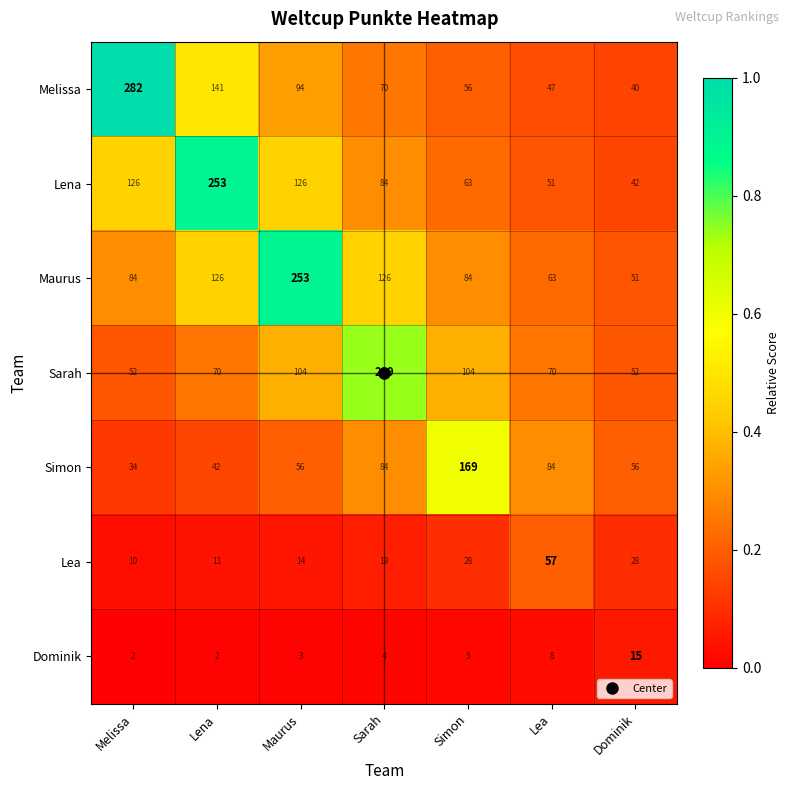

What is the spread (max minus min) of values at Melissa?

280